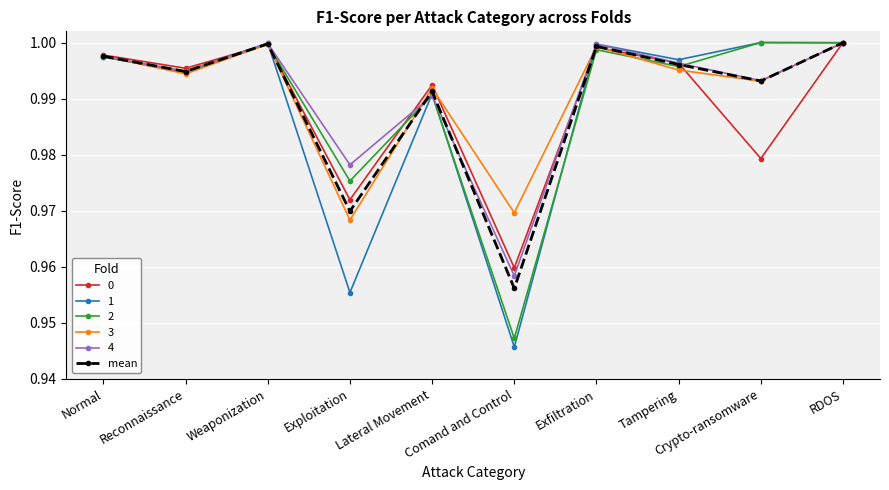

Where is the first local maximum for 2?

Weaponization